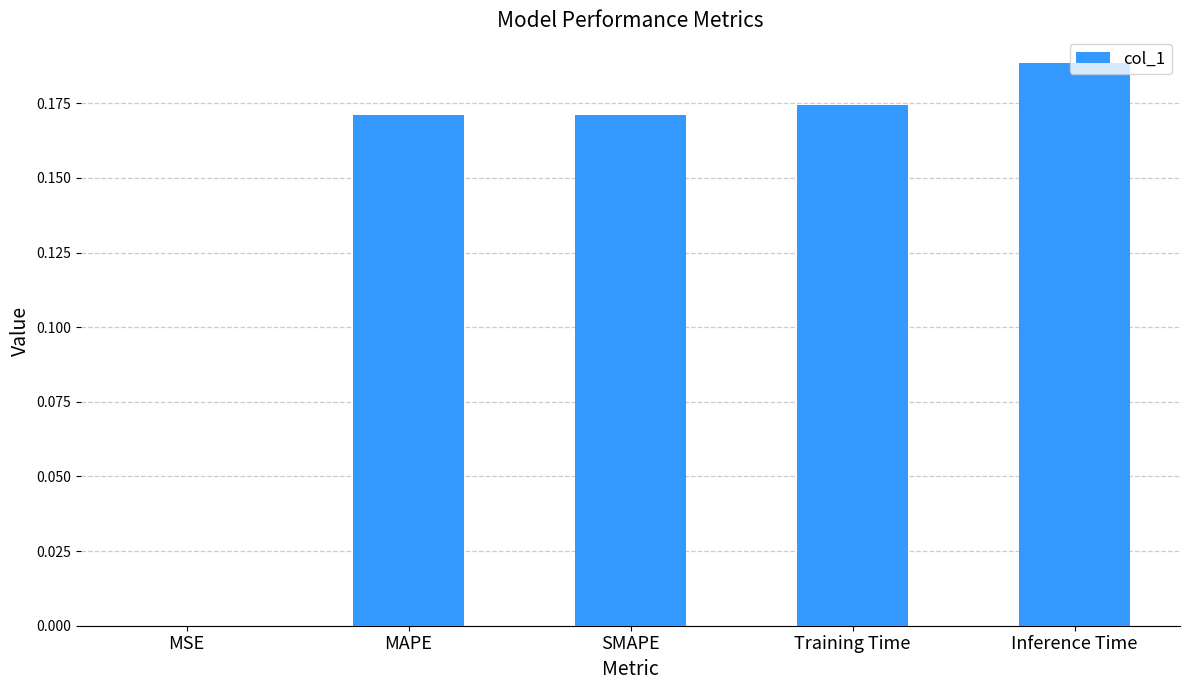

What is the sum of all values?

0.7